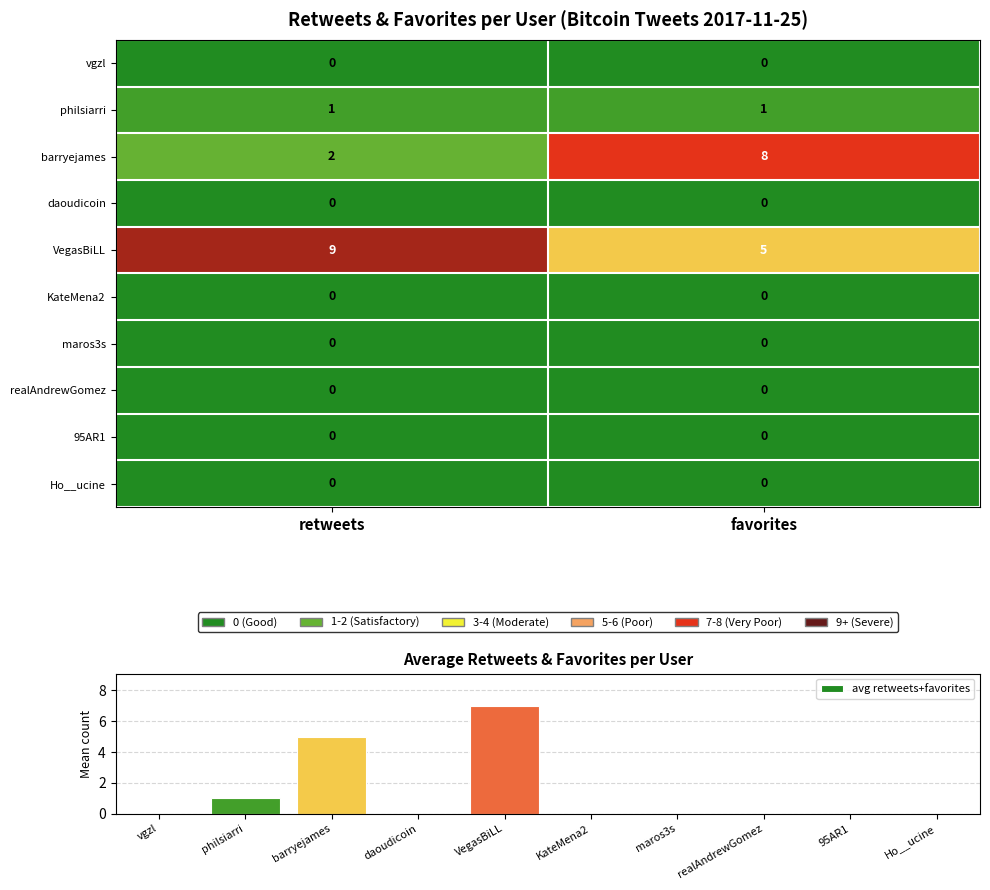

Reading left to right, transcribe all the data shown in this chart.

vgzl: 0	0
philsiarri: 1	1
barryejames: 2	8
daoudicoin: 0	0
VegasBiLL: 9	5
KateMena2: 0	0
maros3s: 0	0
realAndrewGomez: 0	0
95AR1: 0	0
Ho__ucine: 0	0